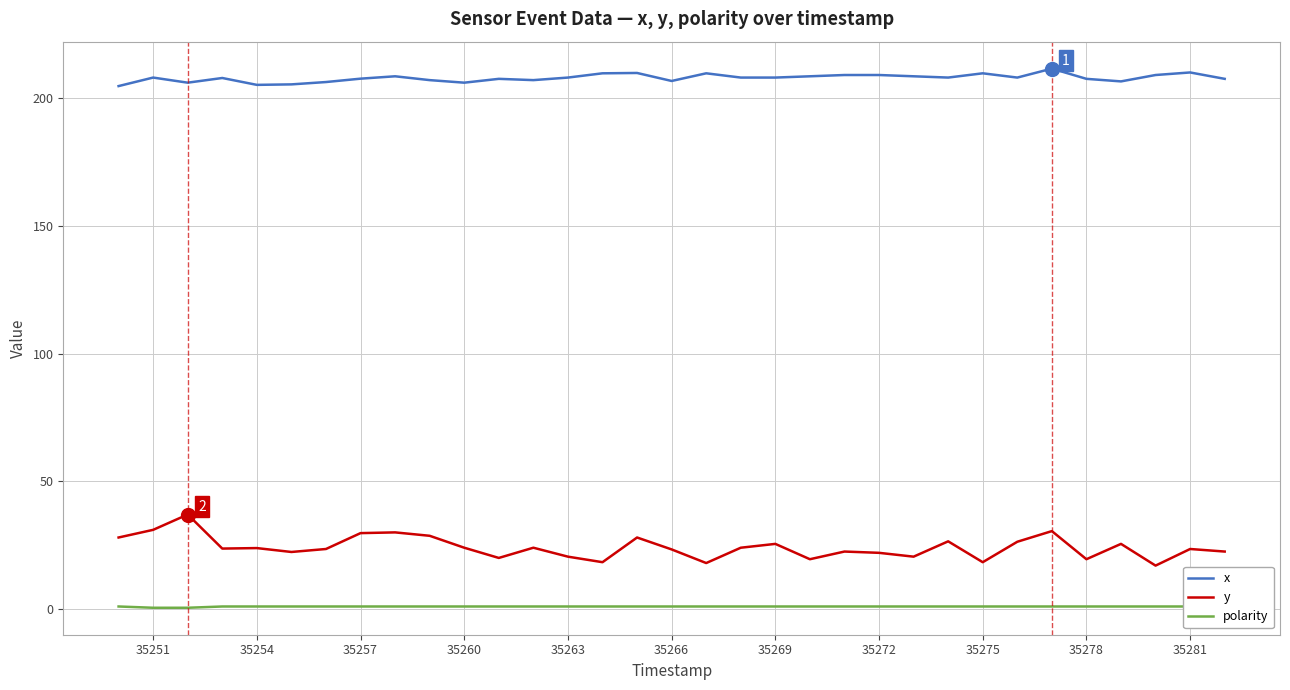

True or false: y and x intersect in this chart.

False